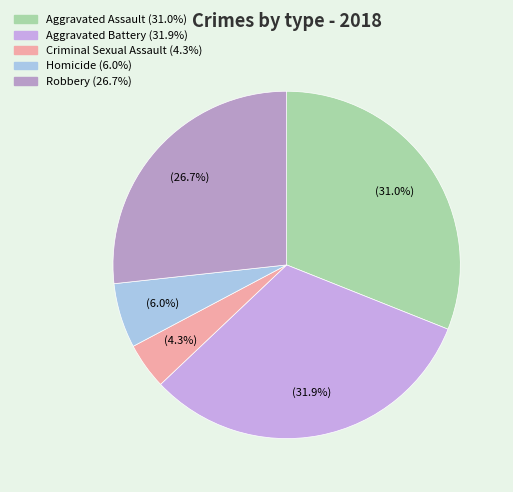

The Aggravated Battery slice represents 32% of the pie. True or false?

True